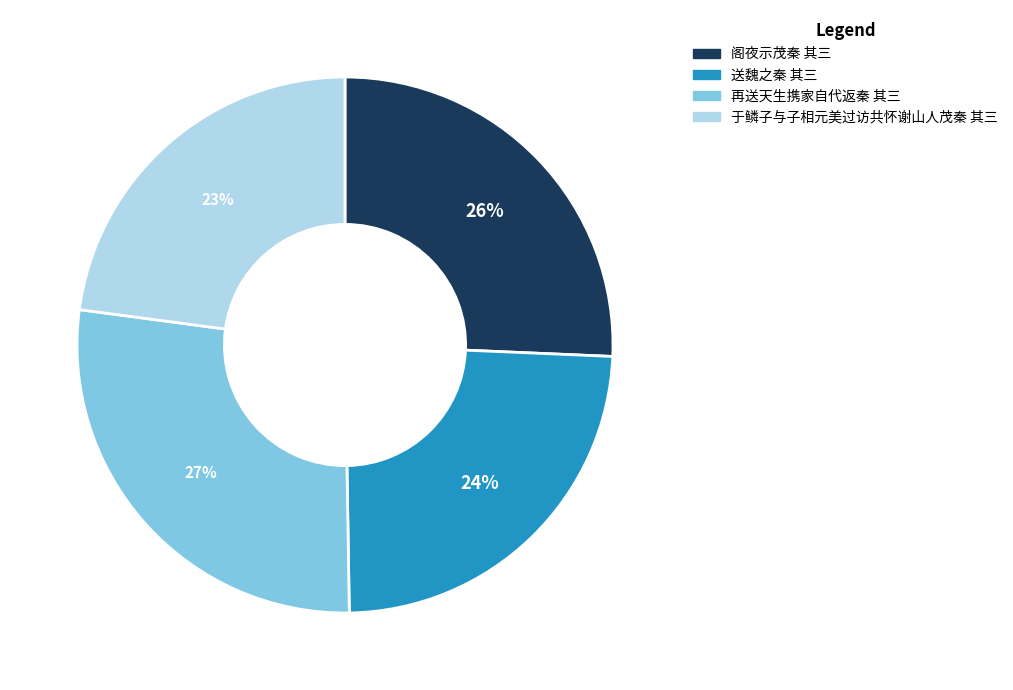

True or false: 送魏之秦 其三 accounts for 24% of the total.

True